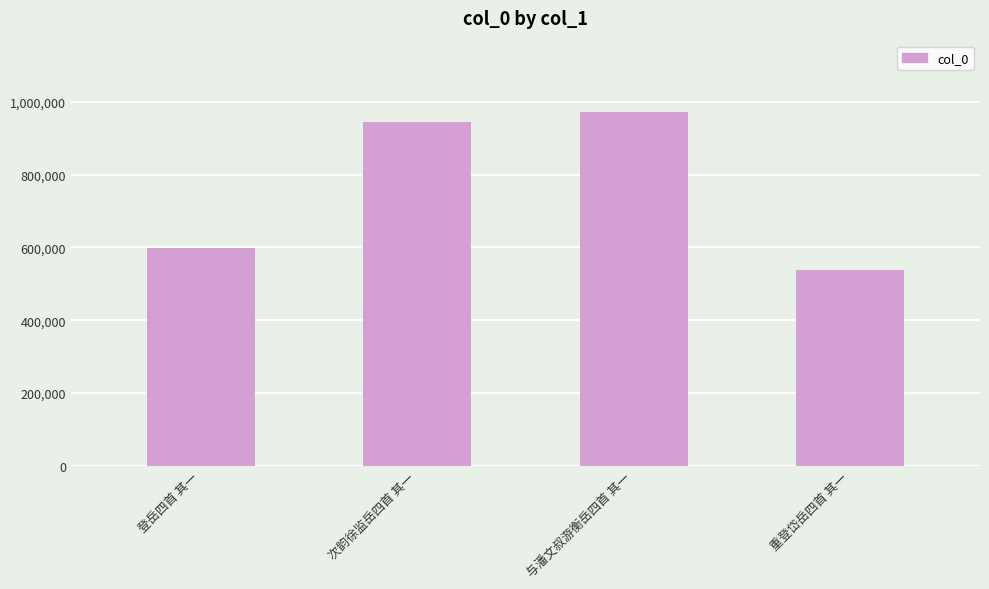

The chart shows a value of 973723 at 与潘文叔游衡岳四首 其一. True or false?

True